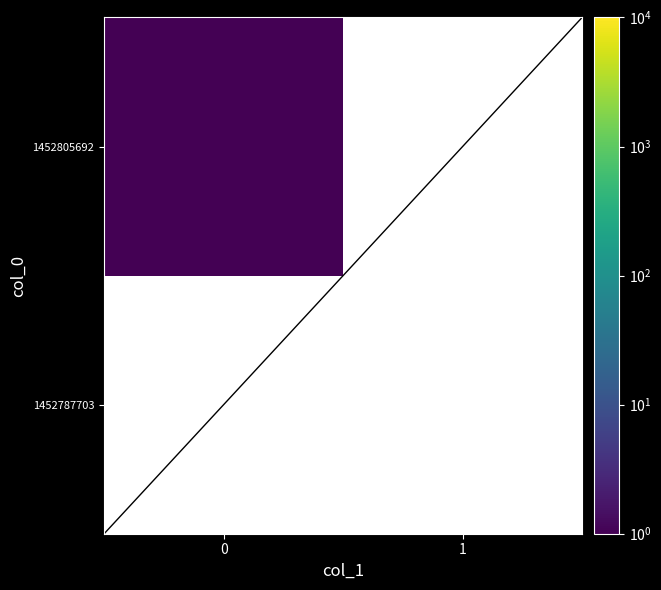

Rank the series at 0 from lowest to highest value.

1452787703, 1452805692